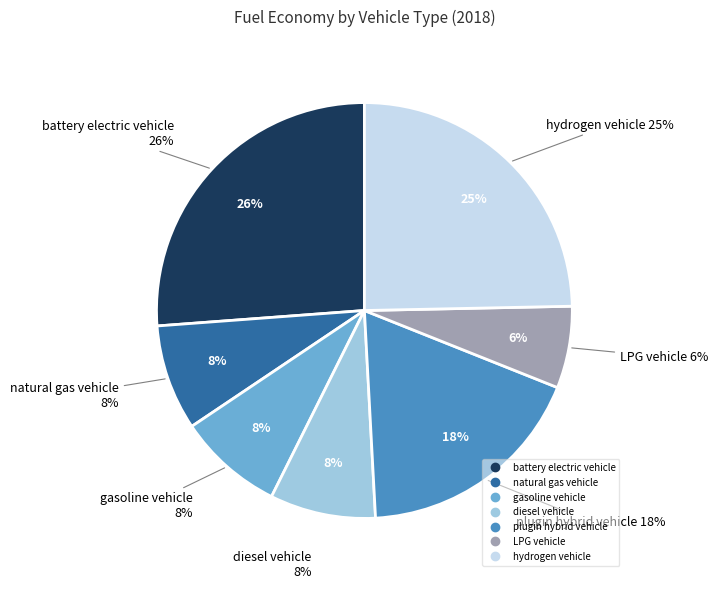

Is it true that plugin hybrid vehicle is 18% of the pie?

True